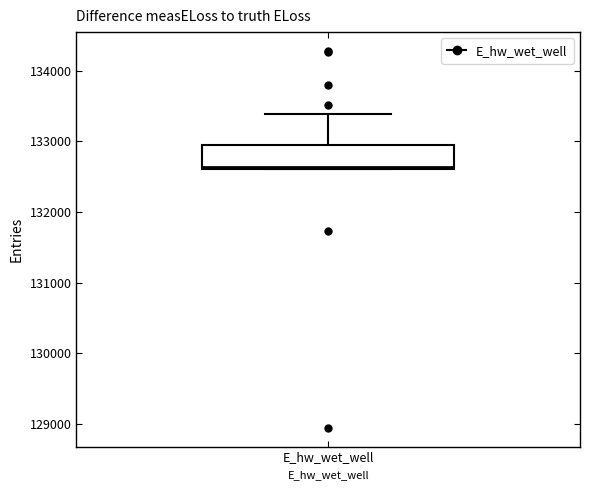

Where does the upper whisker of the box for E_hw_wet_well end on the y-axis? The values are not printed on the chart, so give them approximately, as read against the axis.

133400